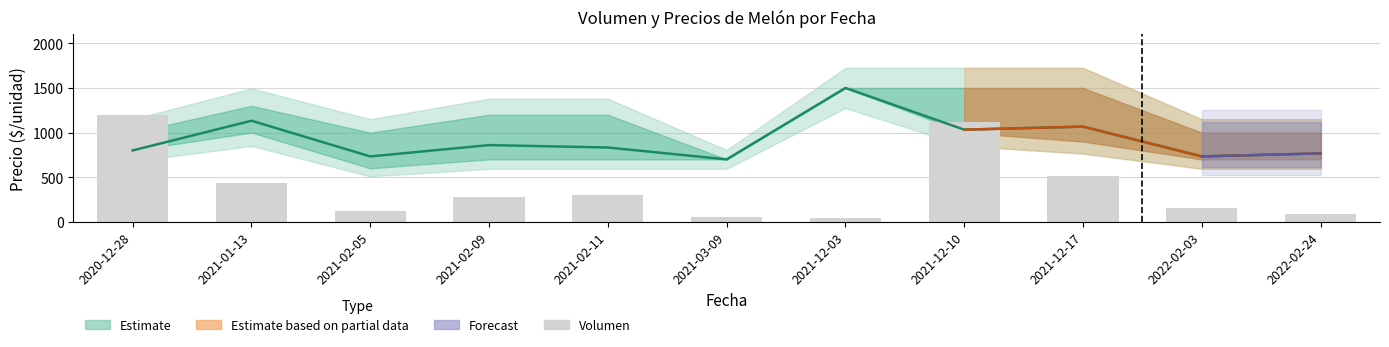

At which label does the data first exceed 283?

2020-12-28